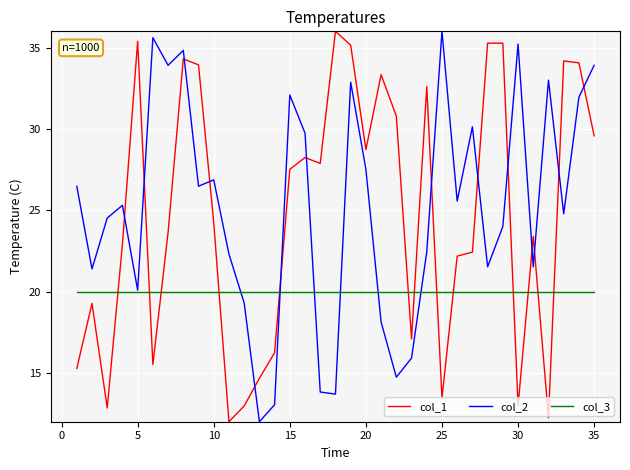

After their last crossing, which series has the higher values: col_1 or col_3?

col_1